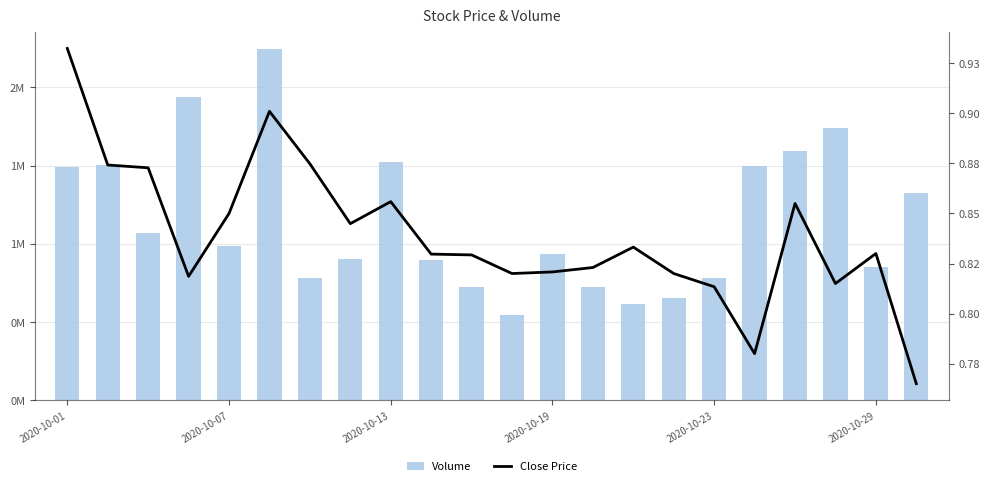

What is the greatest value displayed?

2243819.0